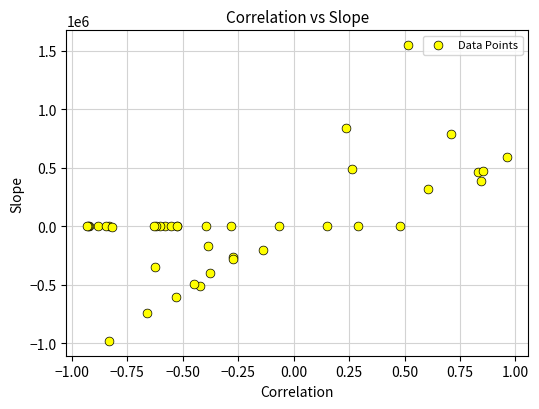

What Y value in the scatter plot is closest to 284347?

318757.0